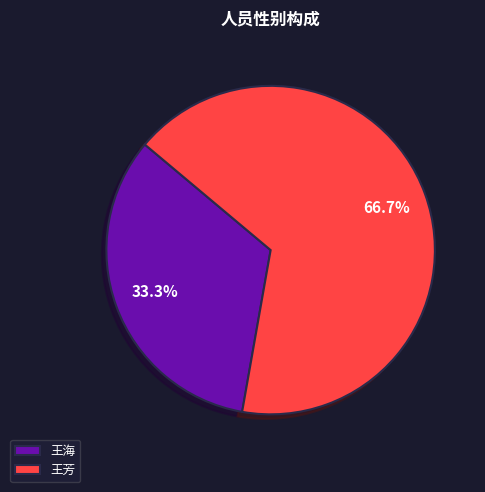

To the nearest percent, what is the difference between the largest and smallest slice percentages?

33%